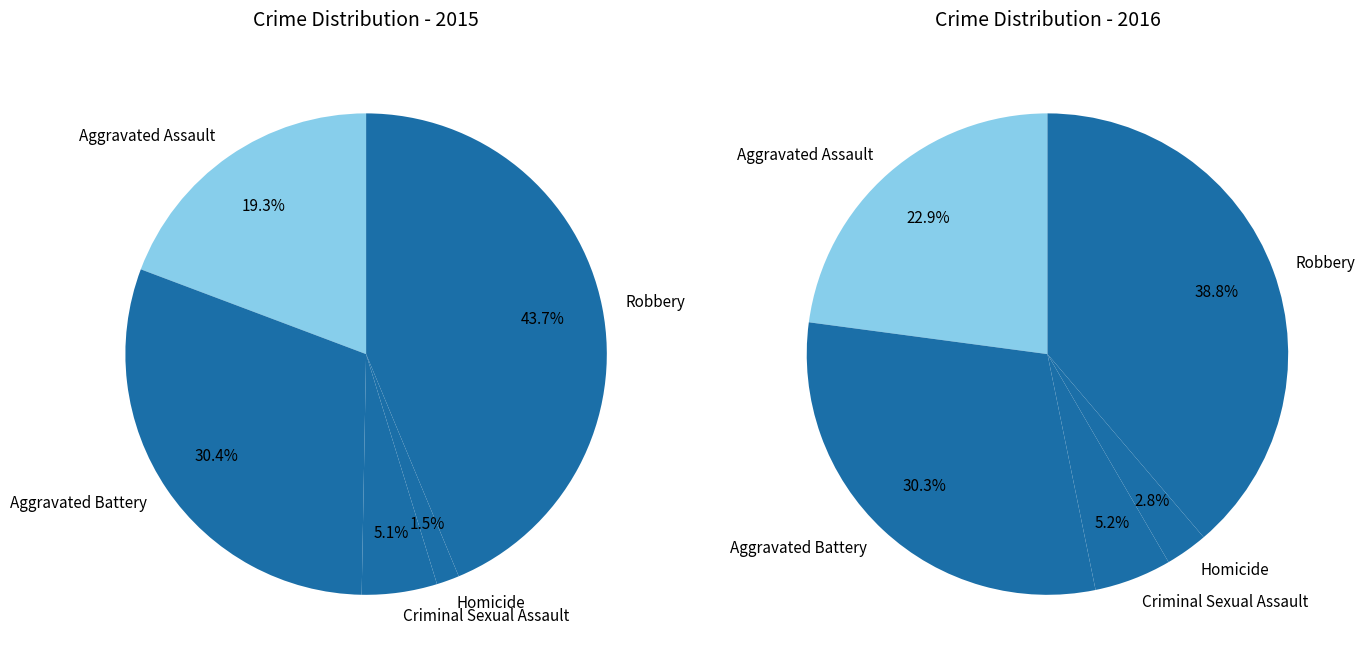

The Criminal Sexual Assault slice represents 1% of the pie. True or false?

False